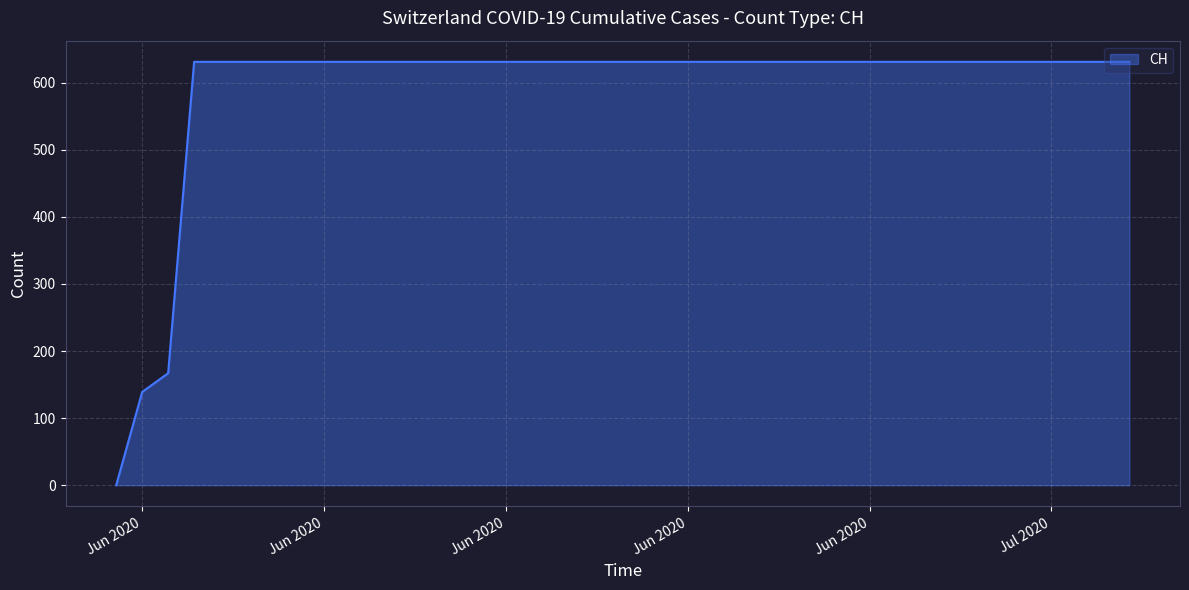

Reading right to left, extract all data points from this chart.

631	631	631	631	631	631	631	631	631	631	631	631	631	631	631	631	631	631	631	631	631	631	631	631	631	631	631	631	631	631	631	631	631	631	631	631	631	167	139	0